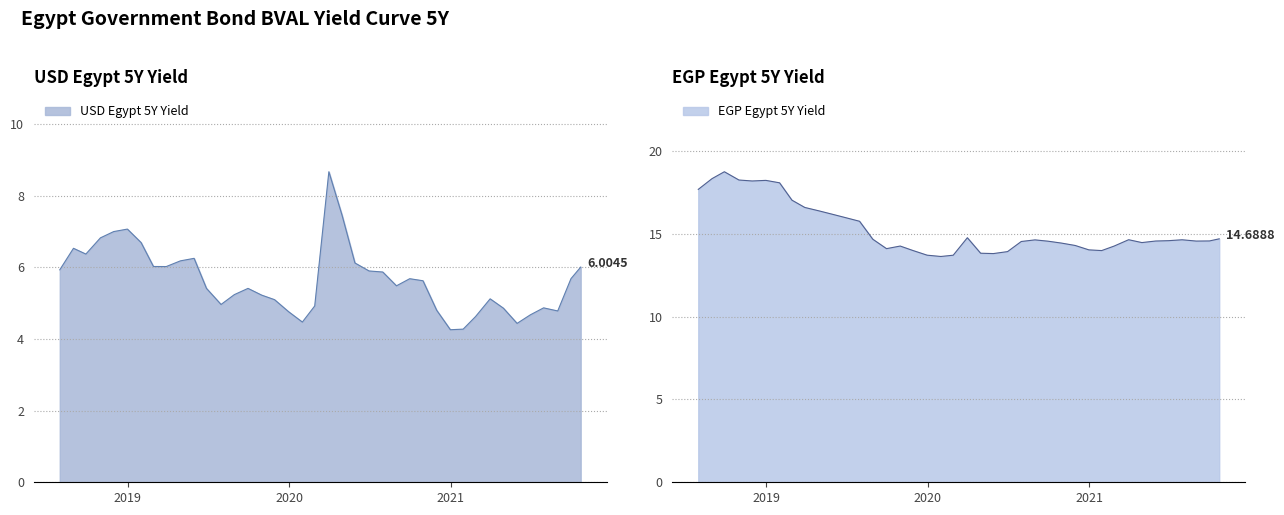

What value does the EGP Egypt 5Y Yield series have at 2020-05-29?

13.8